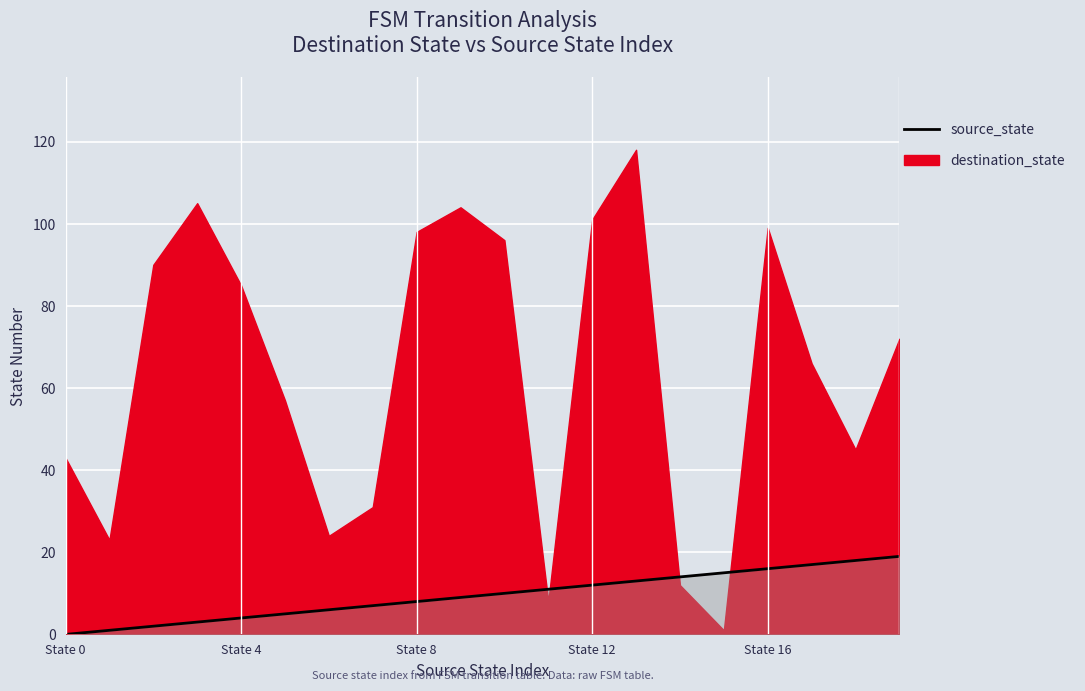

Reading left to right, extract all data points from this chart.

0	1	2	3	4	5	6	7	8	9	10	11	12	13	14	15	16	17	18	19